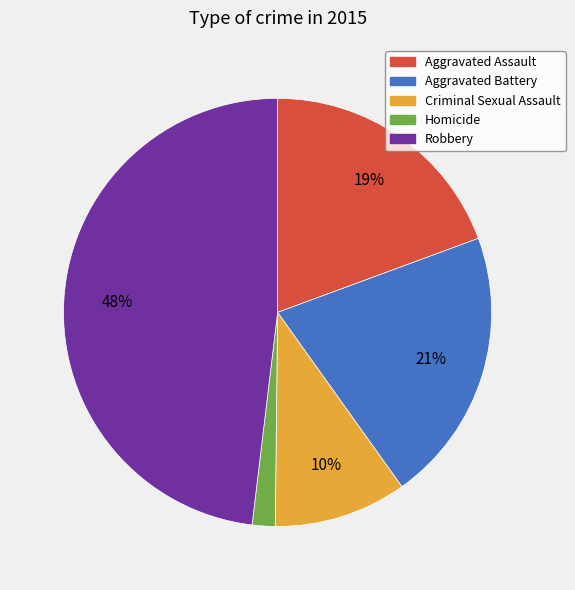

Is there any slice that represents more than half of the pie?

No